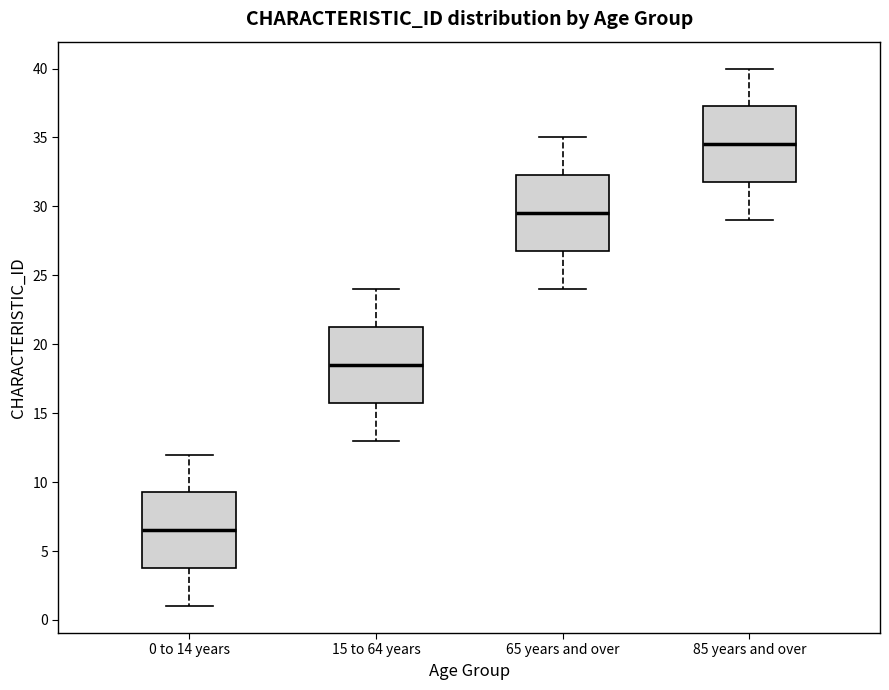

Reading left to right, transcribe this box plot: for each box, give where its median line is, the range the box spans, and where its two whiskers end, as read against the y-axis. The values are not printed on the chart, so give them approximately, as read against the axis.

0 to 14 years: median 6.5, box 4.0 to 9.5, whiskers 1.0 to 12.0
15 to 64 years: median 18.5, box 16.0 to 21.5, whiskers 13.0 to 24.0
65 years and over: median 29.5, box 27.0 to 32.5, whiskers 24.0 to 35.0
85 years and over: median 34.5, box 32.0 to 37.5, whiskers 29.0 to 40.0